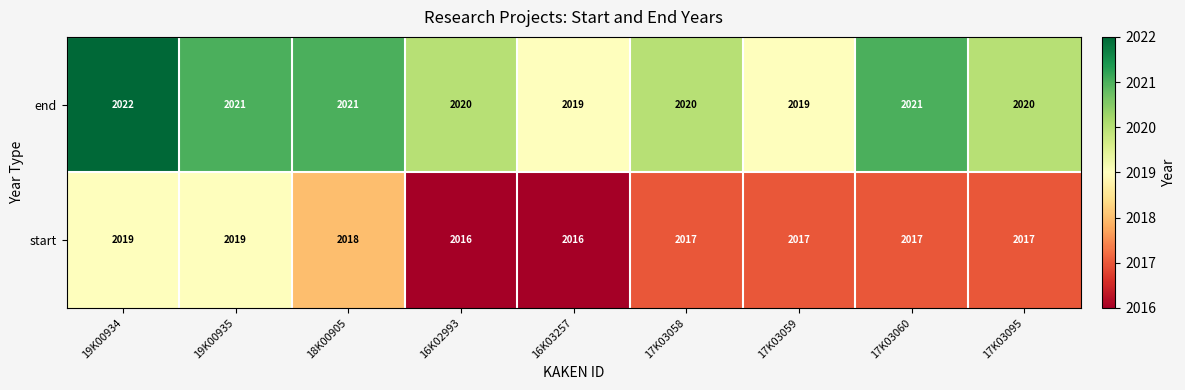

The value of end at 19K00935 is 1303. True or false?

False